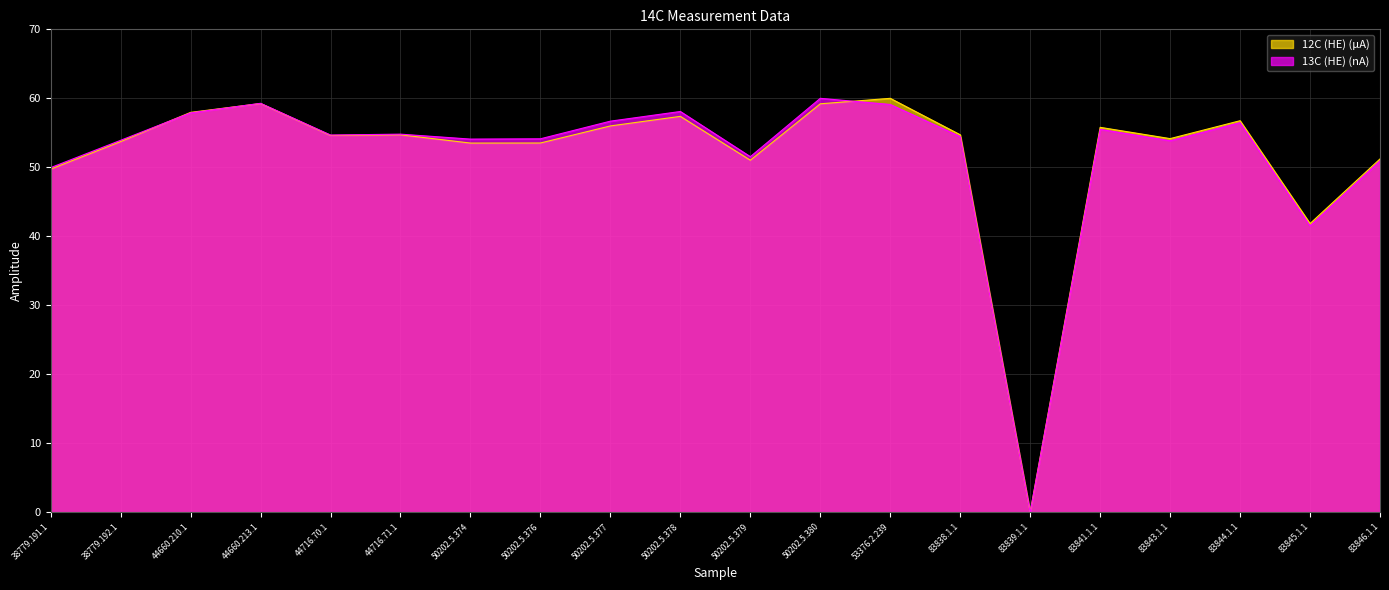

At which label is 12C (HE) (µA) closest to 30?

83845.1.1